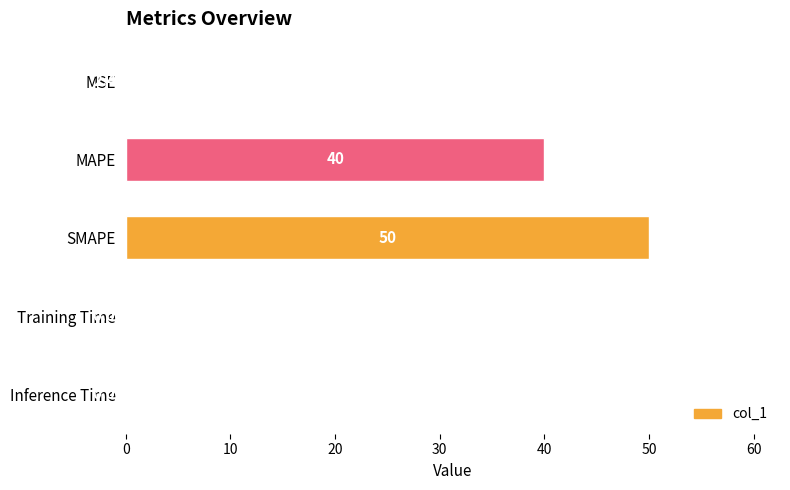

What is the sum of all values?

90.0